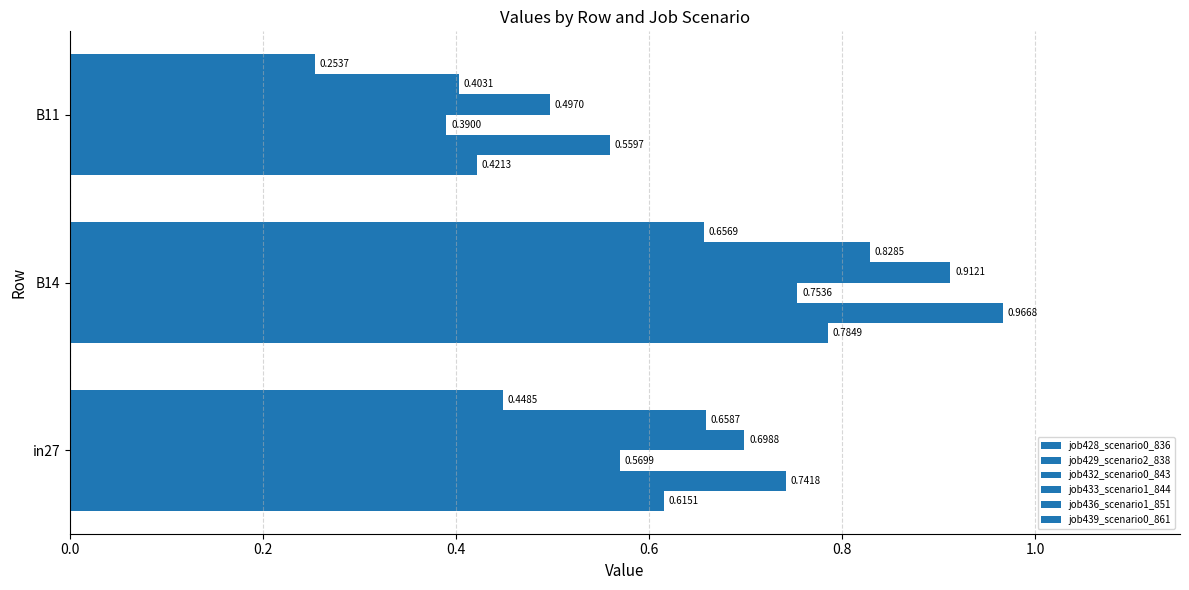

Which series has the largest total across all categories?

job429_scenario2_838